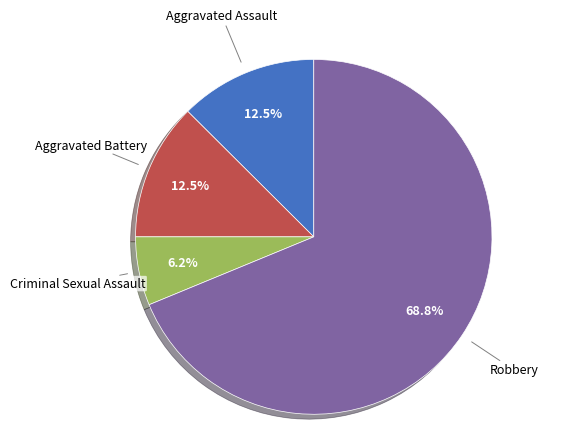

Is there any slice that represents more than half of the pie?

Yes